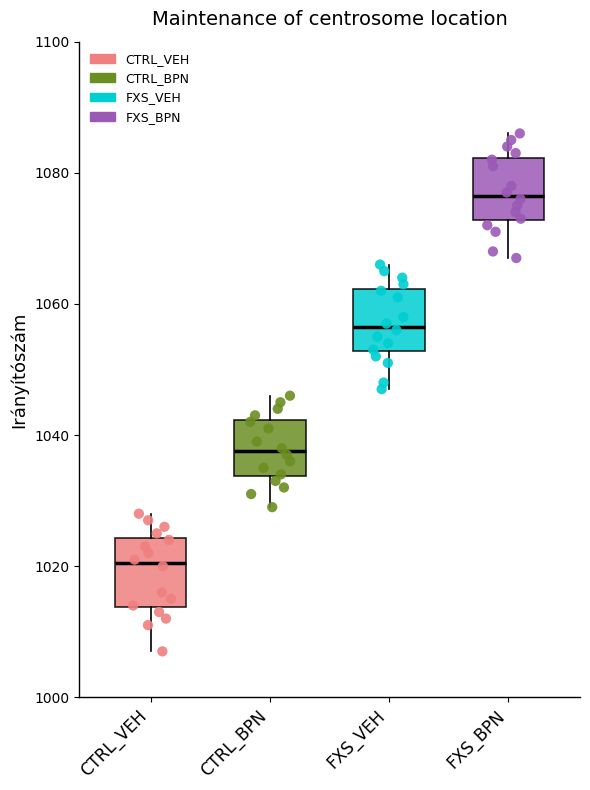

Reading left to right, read every box against the y-axis: the position of its median line, the range the box covers, and the ends of its whiskers. The values are not printed on the chart, so give them approximately, as read against the axis.

CTRL_VEH: median 1020, box 1014 to 1024, whiskers 1008 to 1028
CTRL_BPN: median 1038, box 1034 to 1042, whiskers 1030 to 1046
FXS_VEH: median 1056, box 1052 to 1062, whiskers 1048 to 1066
FXS_BPN: median 1076, box 1072 to 1082, whiskers 1068 to 1086